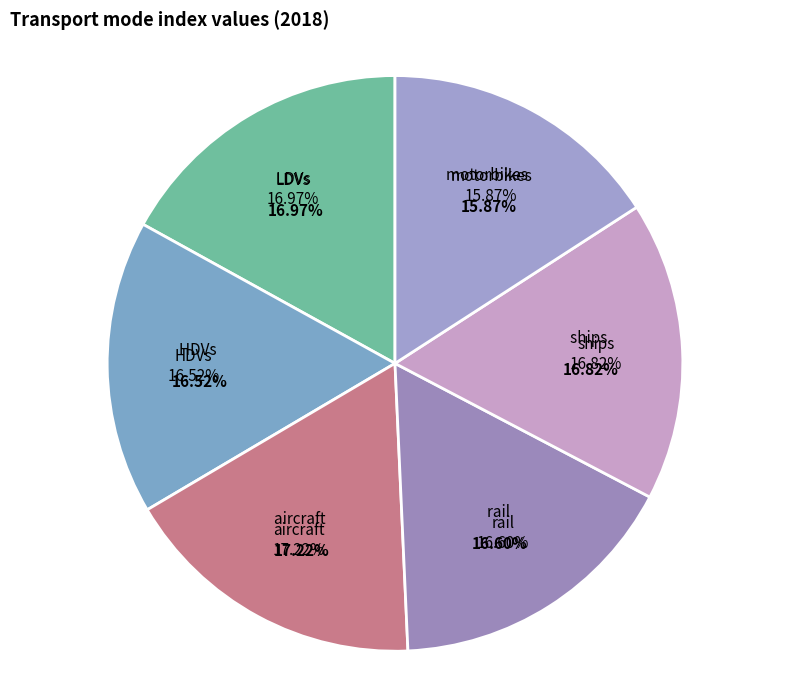

What percentage do aircraft and HDVs together represent?

33.7%